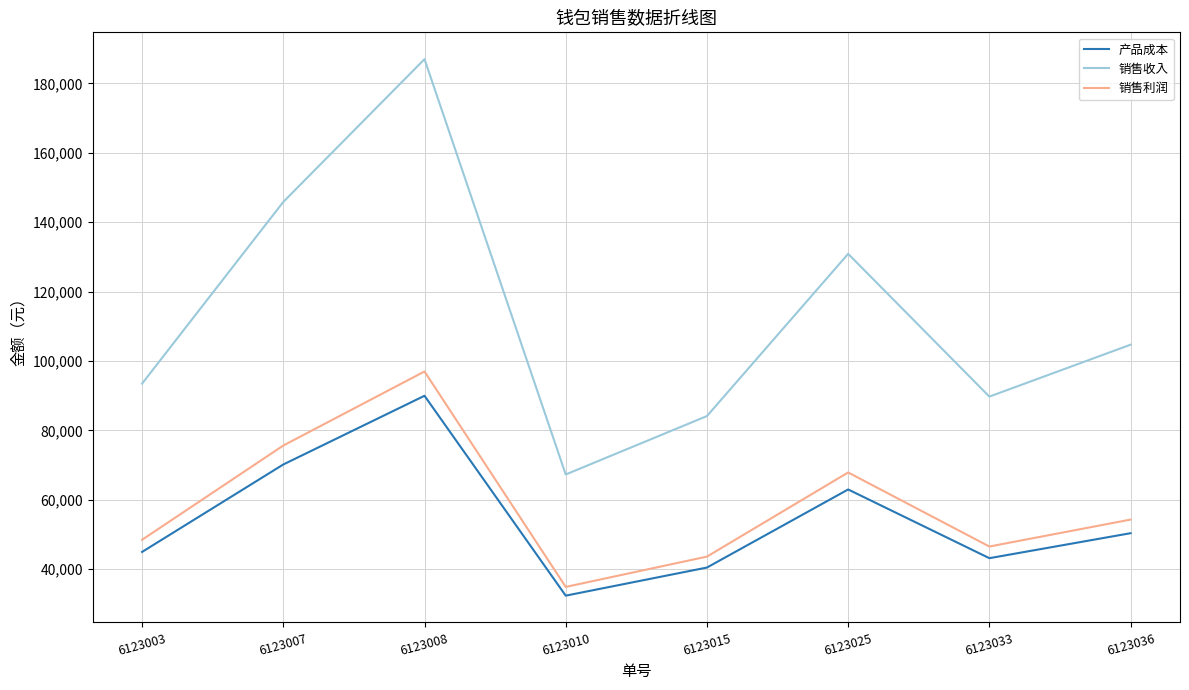

Which series changed the most between 6123010 and 6123025?

销售收入